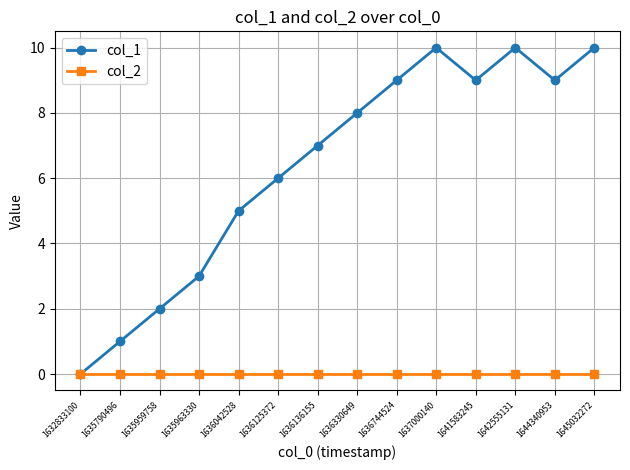

Reading right to left, extract all data points from this chart.

col_1: 1645032272=10	1644340953=9	1642555131=10	1641583245=9	1637000140=10	1636744524=9	1636330649=8	1636136155=7	1636125372=6	1636042528=5	1635963330=3	1635959758=2	1635790496=1	1632833100=0
col_2: 1645032272=0	1644340953=0	1642555131=0	1641583245=0	1637000140=0	1636744524=0	1636330649=0	1636136155=0	1636125372=0	1636042528=0	1635963330=0	1635959758=0	1635790496=0	1632833100=0